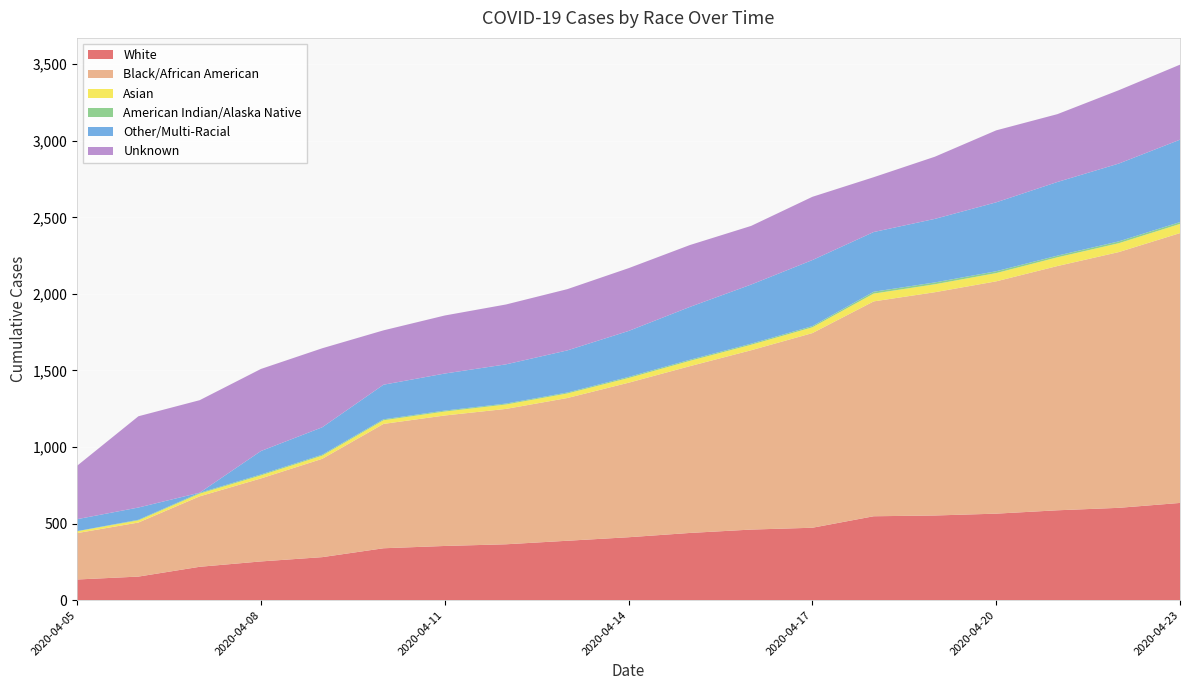

Reading right to left, transcribe all the data shown in this chart.

White: 635	603	587	565	553	548	473	461	439	411	388	365	354	339	281	253	218	154	135
Black/African American: 1762	1670	1595	1517	1458	1403	1271	1171	1089	1009	932	884	852	812	642	542	460	353	303
Asian: 60	58	57	54	52	51	38	36	35	31	30	29	26	24	21	20	18	14	12
American Indian/Alaska Native: 12	12	11	12	12	12	8	7	7	7	6	6	6	6	6	6	5	4	1
Other/Multi-Racial: 538	508	481	450	415	390	431	386	345	300	275	256	242	226	179	153	1	80	78
Unknown: 490	479	443	470	406	358	413	383	404	410	400	391	379	355	516	536	604	596	349